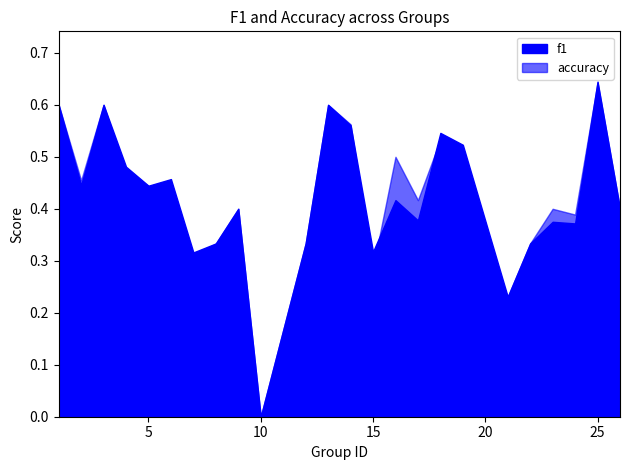

What is the highest value of the f1 series?

0.6